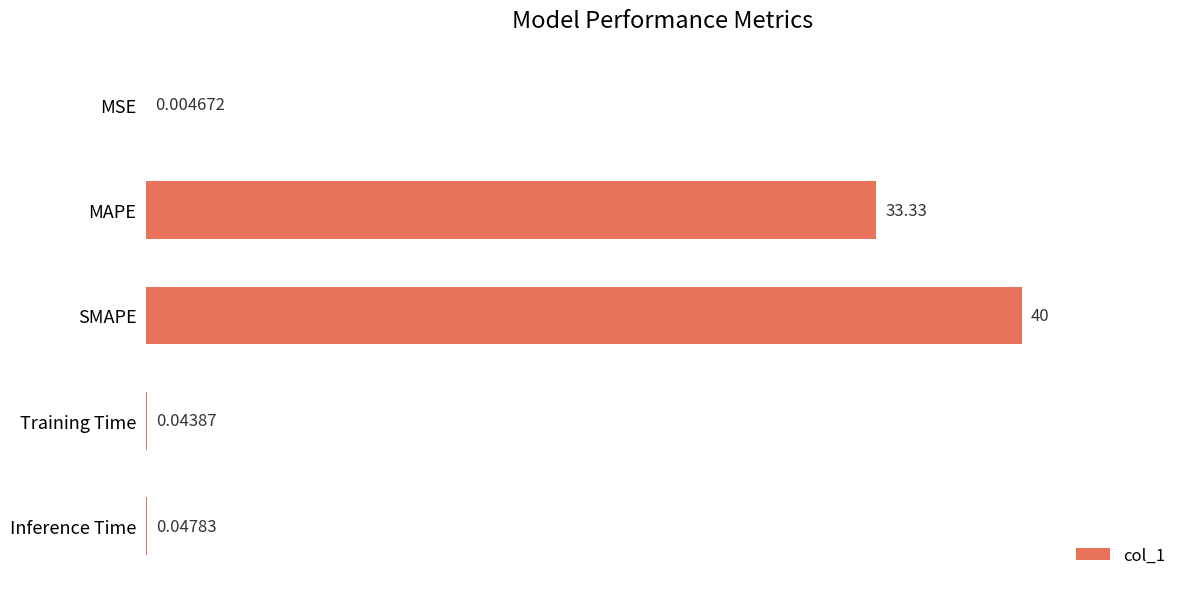

What is the sum of the values at MAPE and Training Time?

33.4